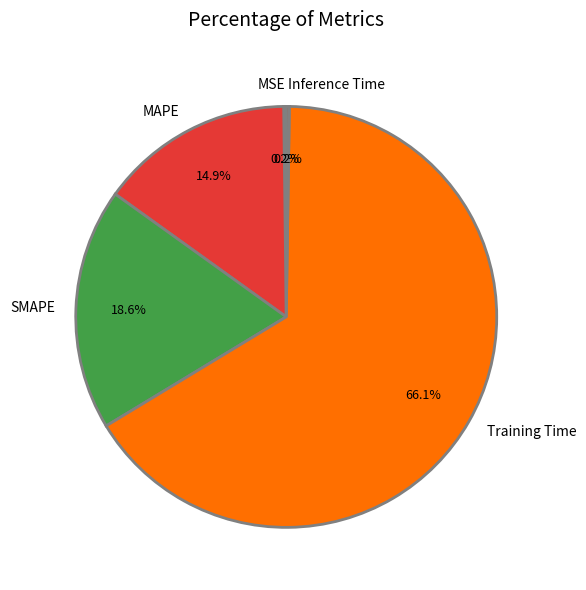

Which slice is the largest?

Training Time